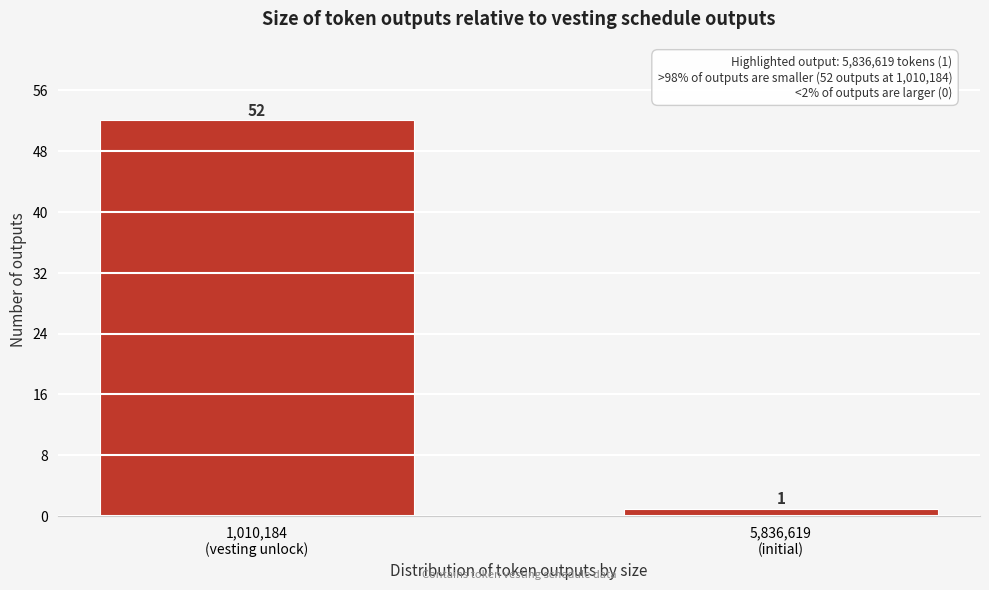

Reading left to right, list all the values displayed in this chart.

52	1